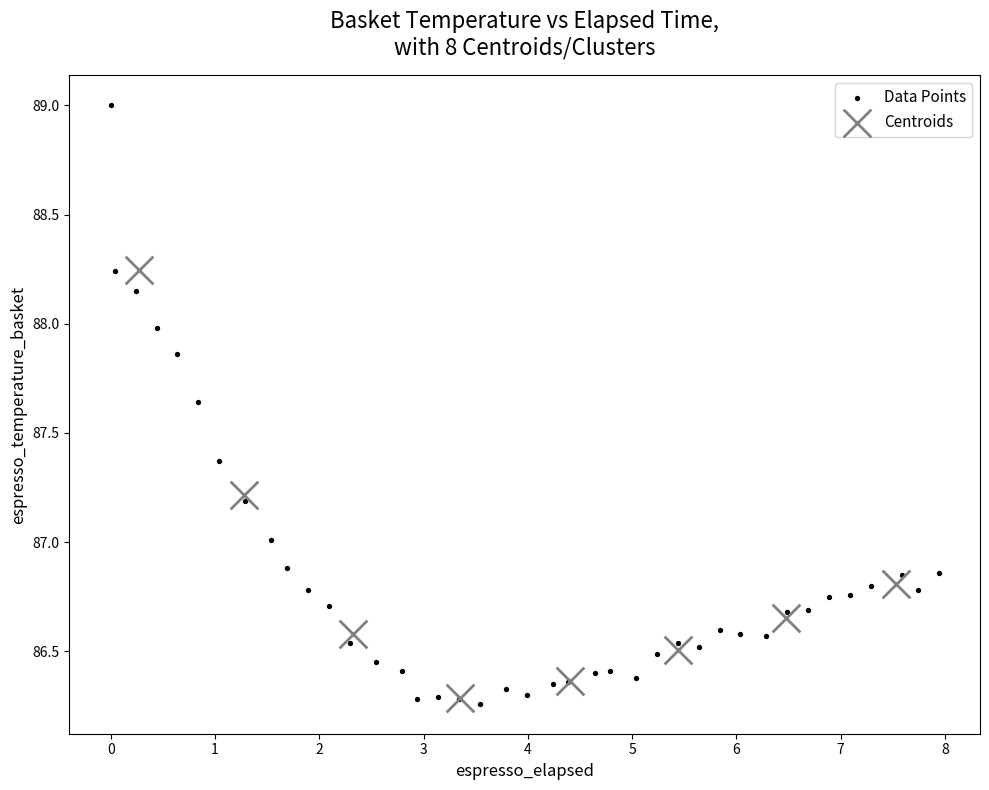

Which series reaches the maximum Y coordinate?

Data Points